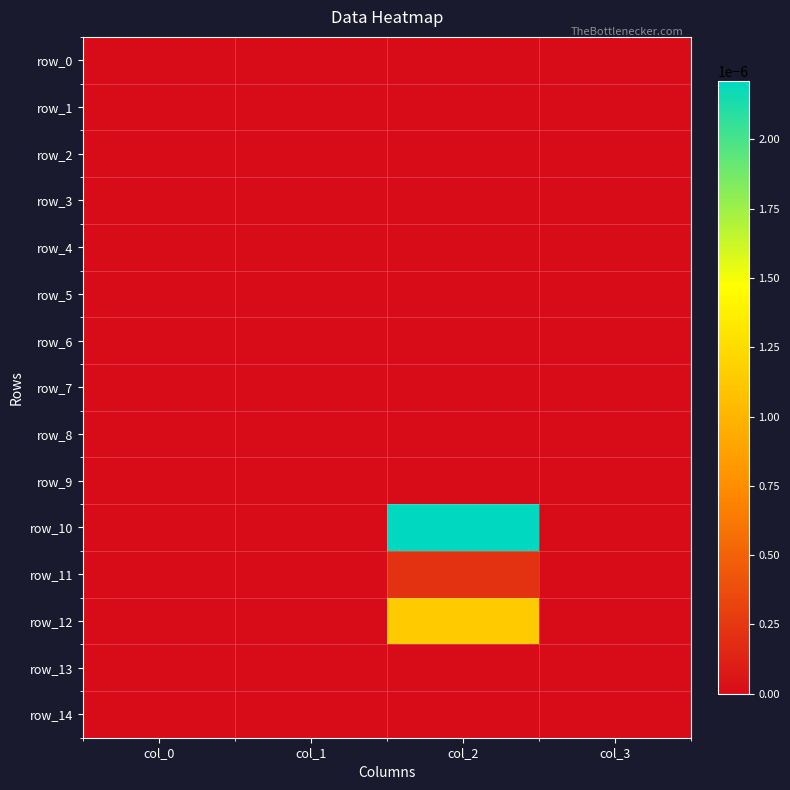

Rank the series at col_2 from lowest to highest value.

row_0, row_1, row_2, row_3, row_4, row_5, row_6, row_7, row_8, row_9, row_13, row_14, row_11, row_12, row_10